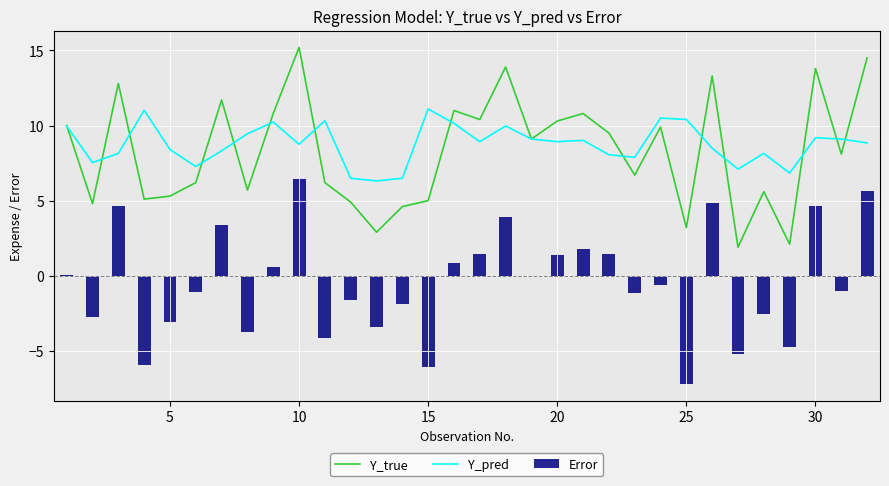

The Y_true series shows 9.9 at 10. True or false?

False